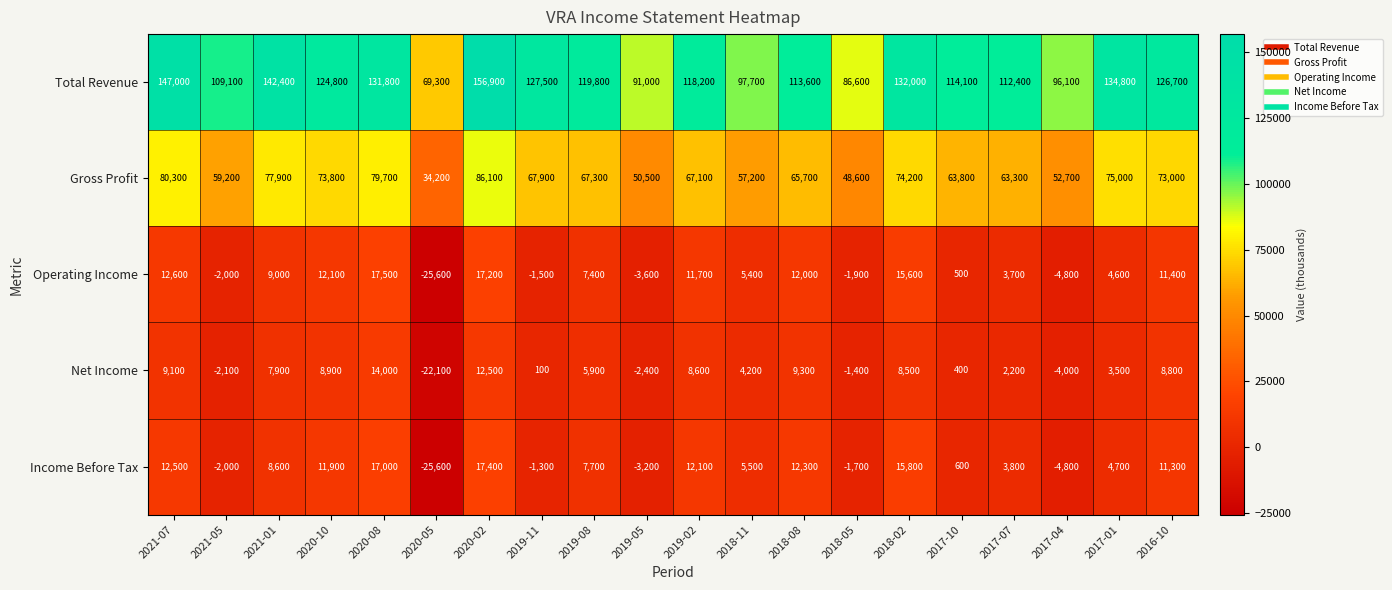

What is the maximum value shown in the chart?

156900